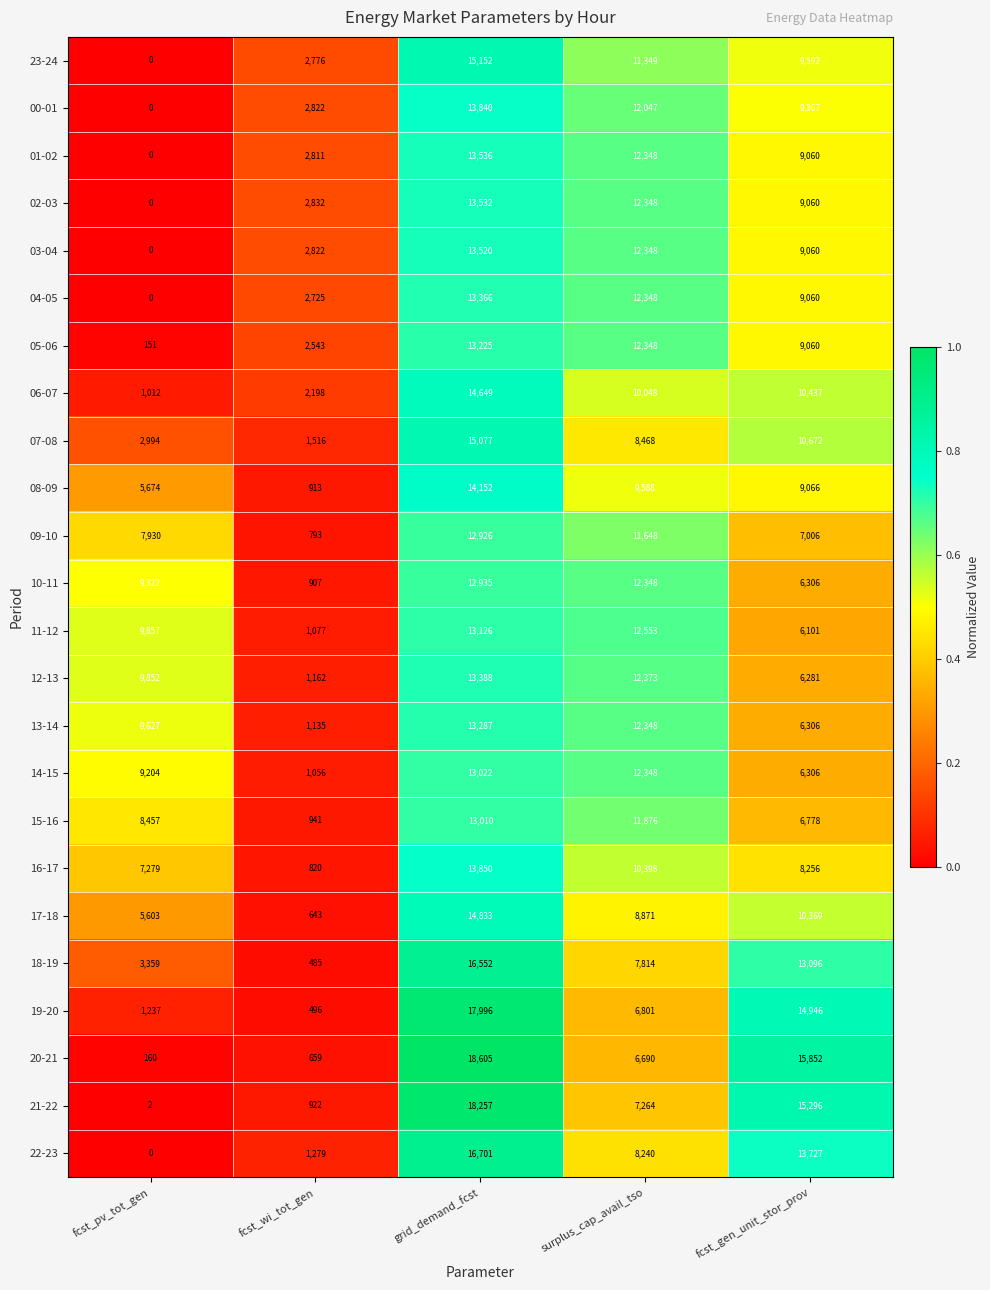

The 08-09 series shows 9066 at fcst_gen_unit_stor_prov. True or false?

True